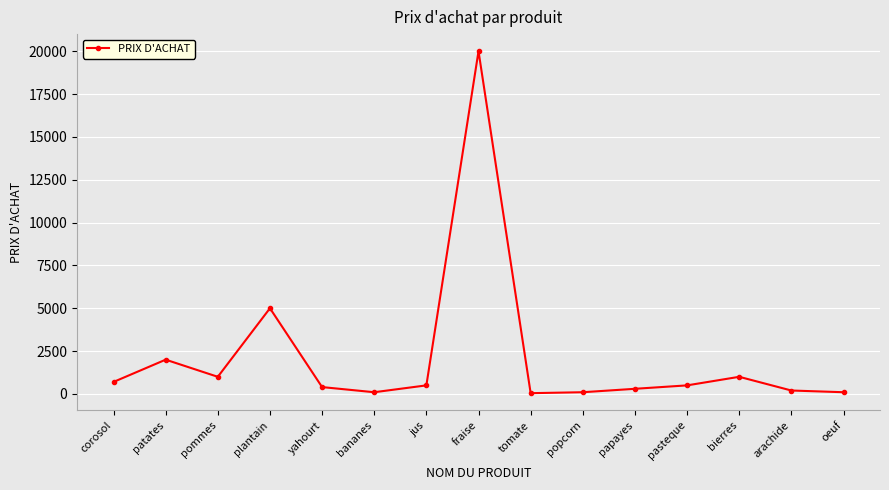

Which label corresponds to the largest value in the chart?

fraise